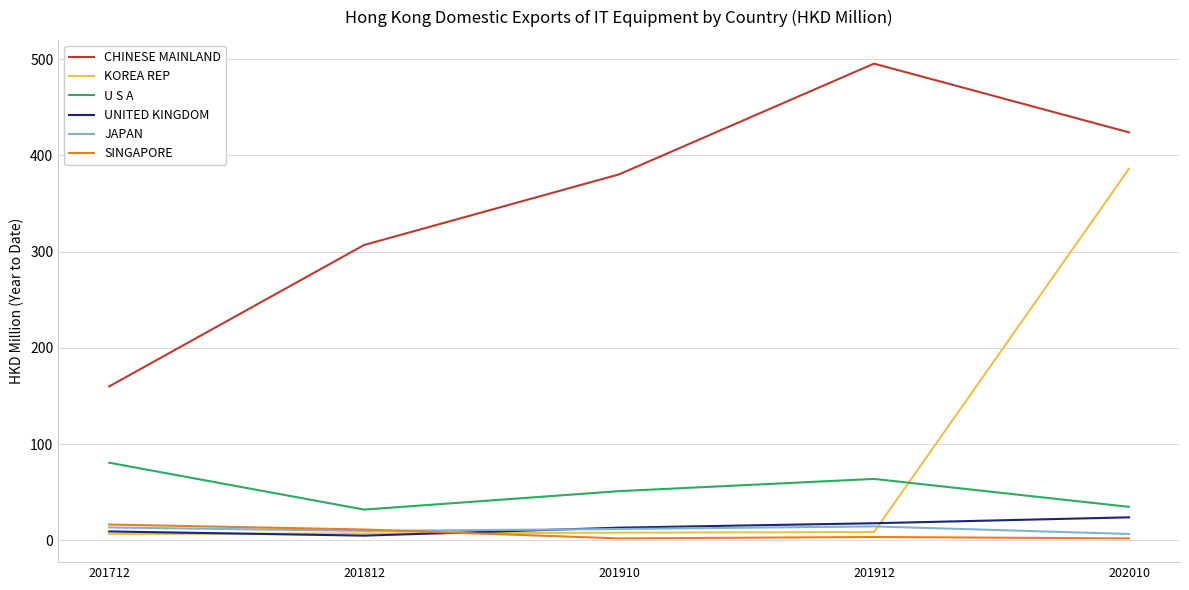

What is the difference between the maximum and second lowest values in the UNITED KINGDOM series?

14.7